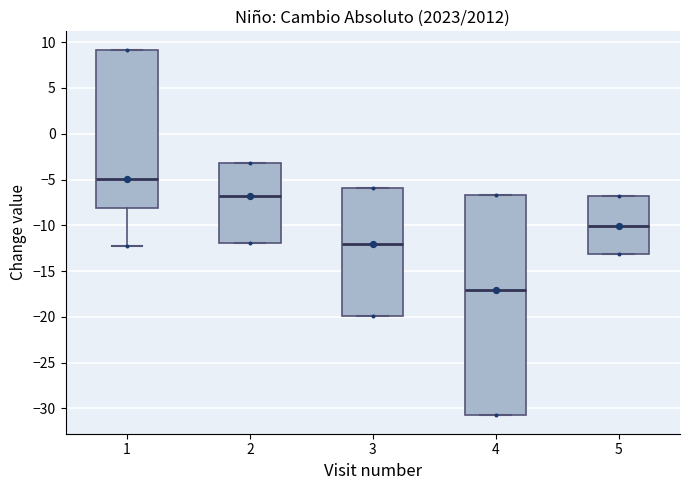

Which box has the lowest median line?

4